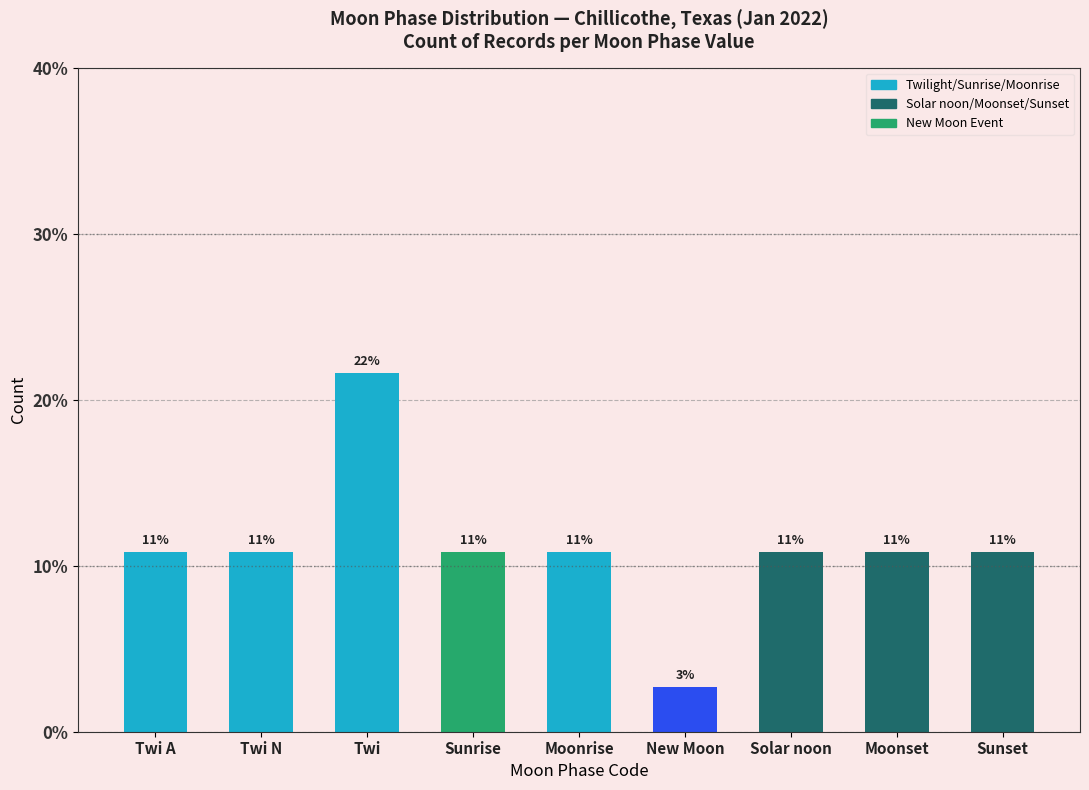

How many bars are there in total?

9